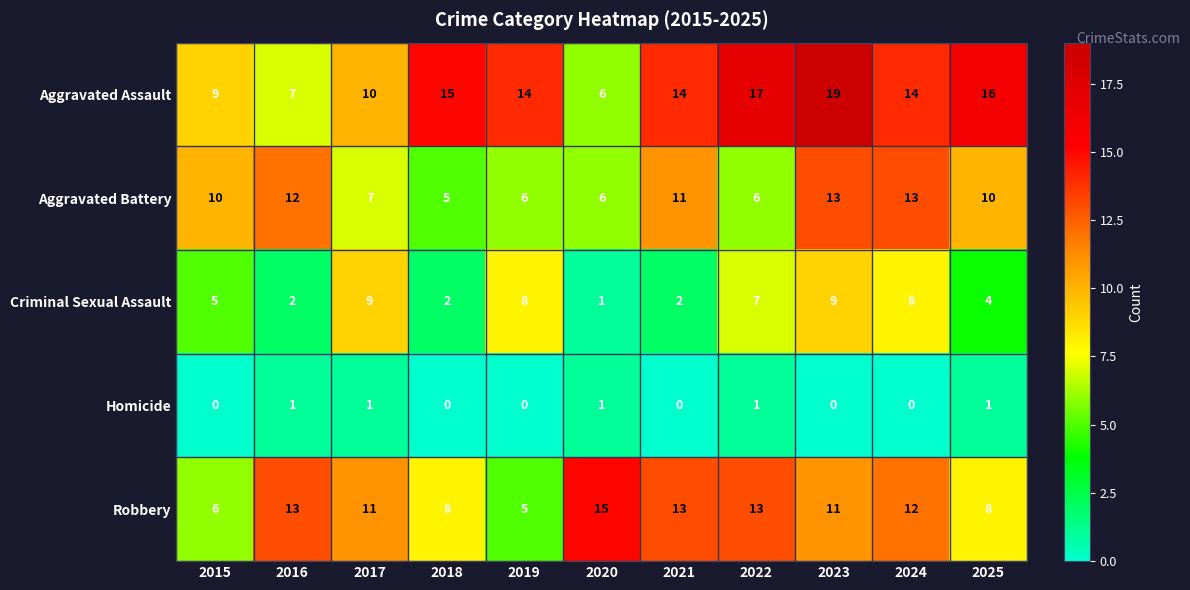

At which category does the chart reach its peak across all series?

2023